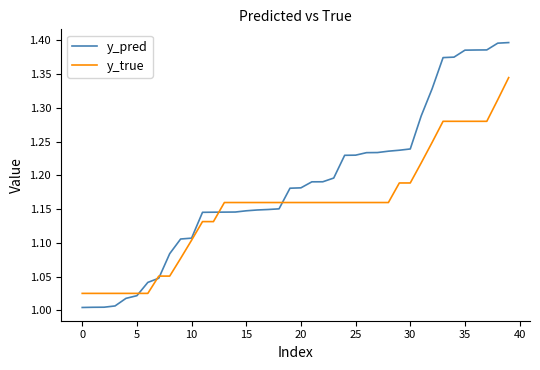

Which series has the largest total across all categories?

y_pred